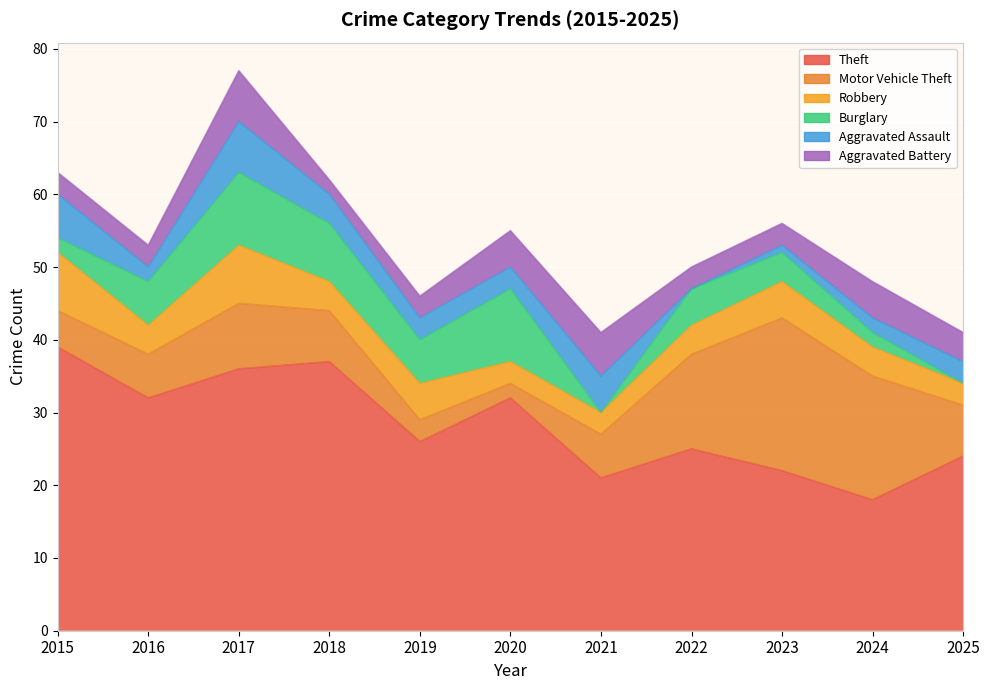

Where does the Motor Vehicle Theft series first go above 7?

2017